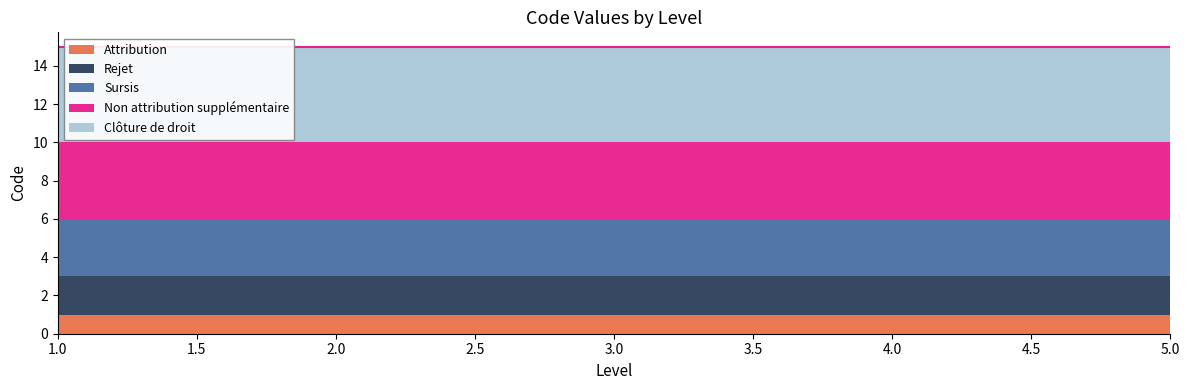

Reading right to left, transcribe all the data shown in this chart.

Attribution: 5=1	4=1	3=1	2=1	1=1
Rejet: 5=2	4=2	3=2	2=2	1=2
Sursis: 5=3	4=3	3=3	2=3	1=3
Non attribution supplémentaire: 5=4	4=4	3=4	2=4	1=4
Clôture de droit: 5=5	4=5	3=5	2=5	1=5